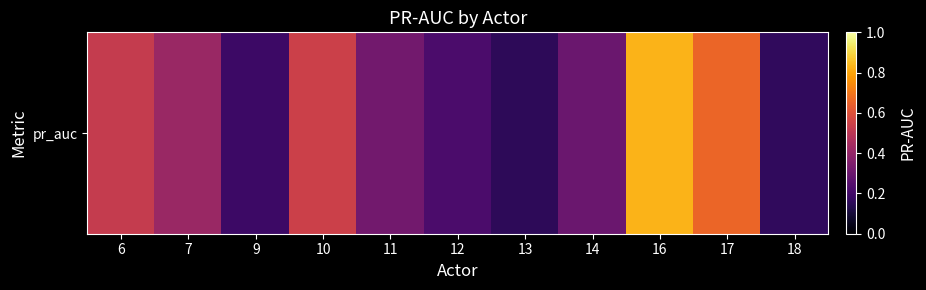

What is the difference between the second highest and second lowest values?

0.5